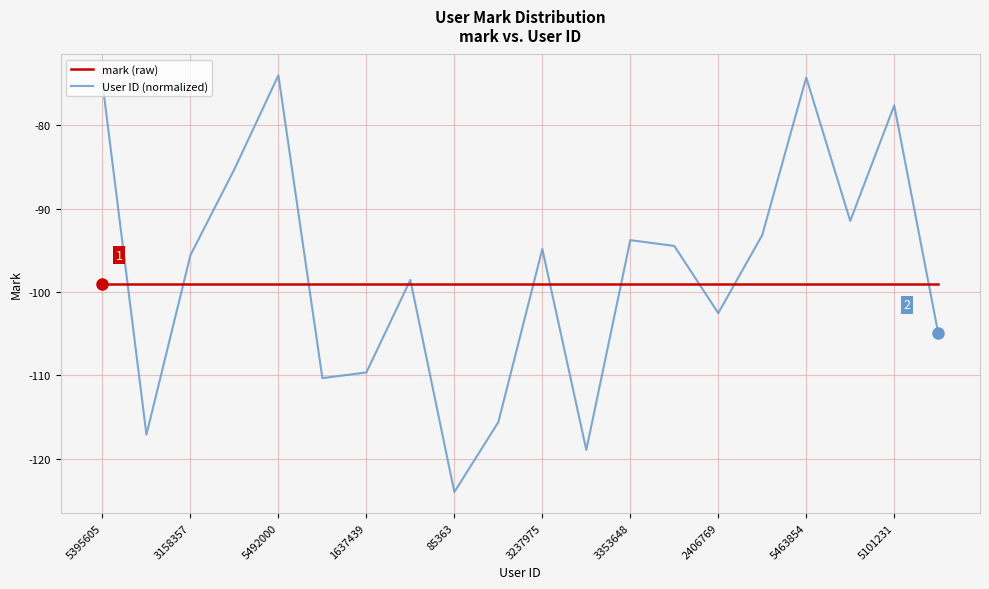

List the series in order of their peak value, highest first.

User ID (normalized), mark (raw)